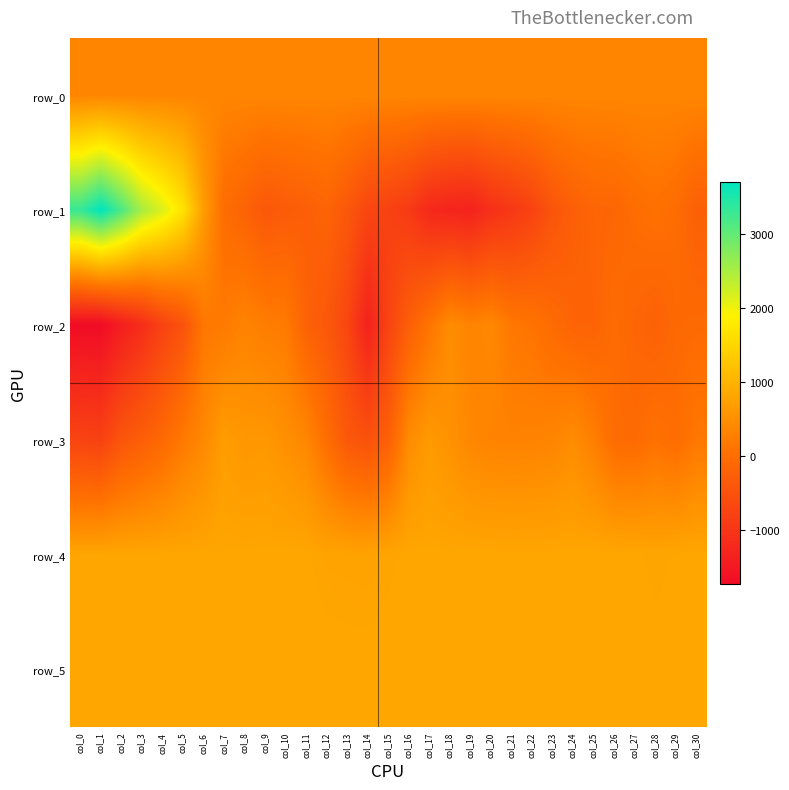

What is the total value across all series at col_24?

2032.5